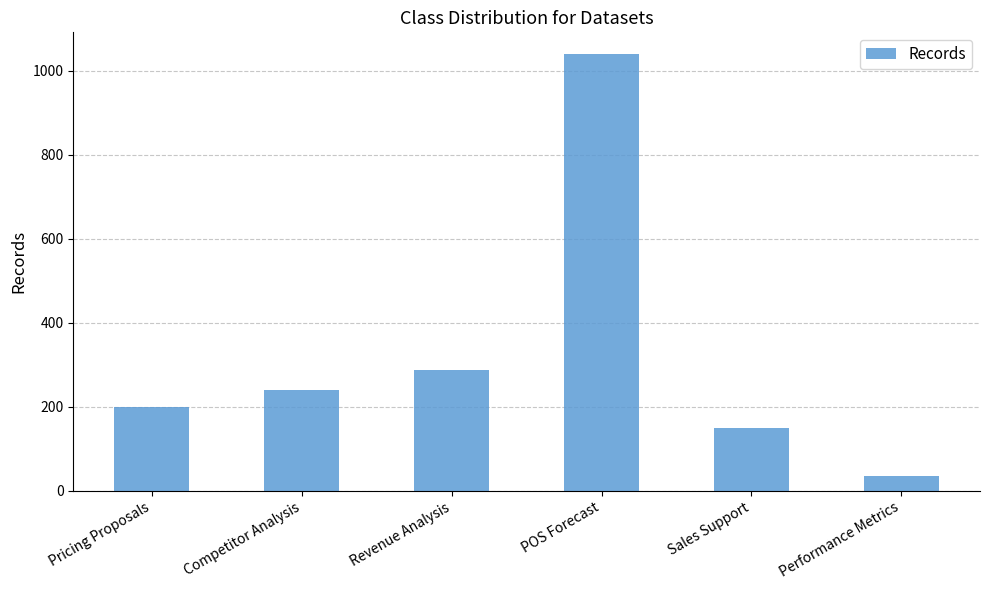

At which label is the value closest to 538?

Revenue Analysis